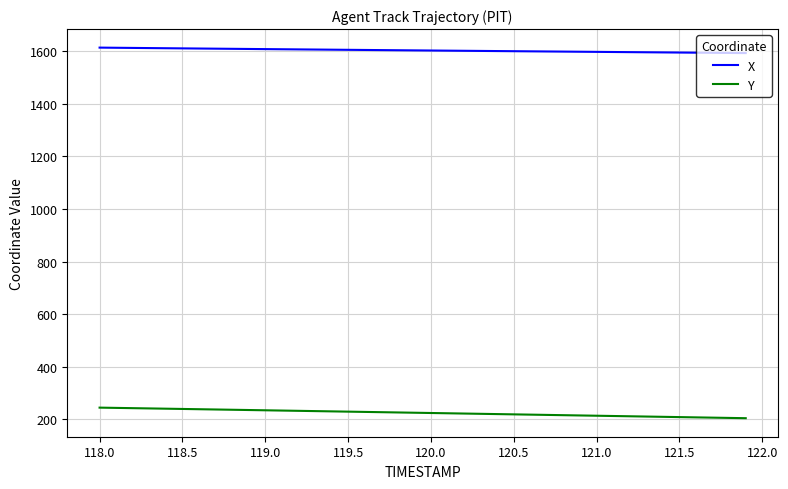

What is the maximum value shown in the chart?

1613.1